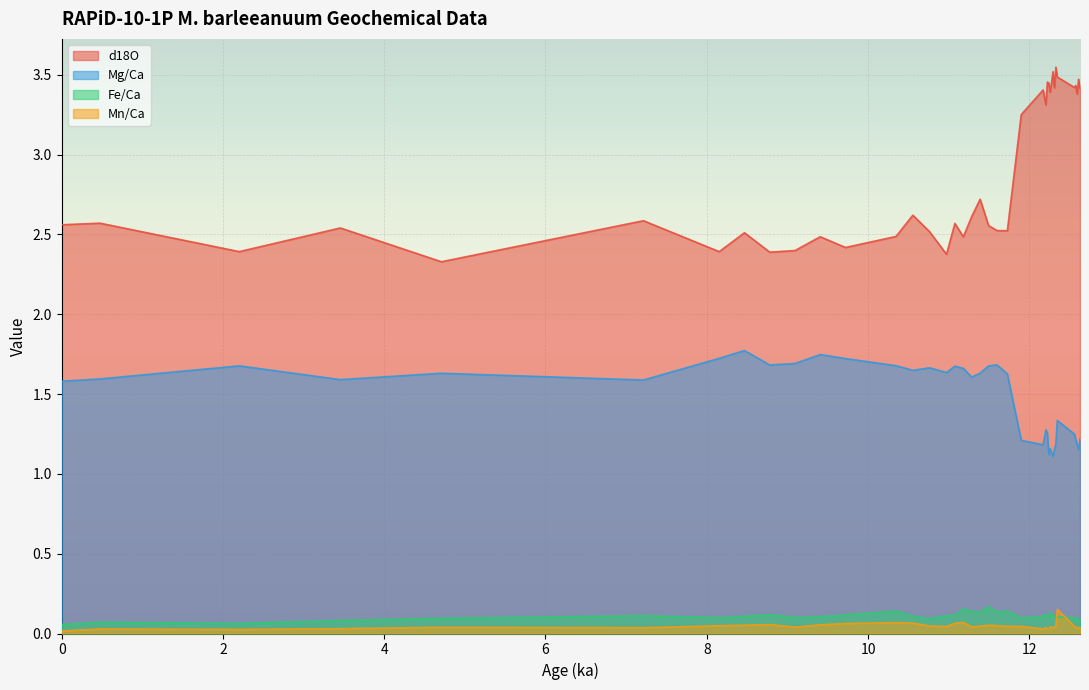

Is it true that Mn/Ca equals 0.1 at 8.4676?

True